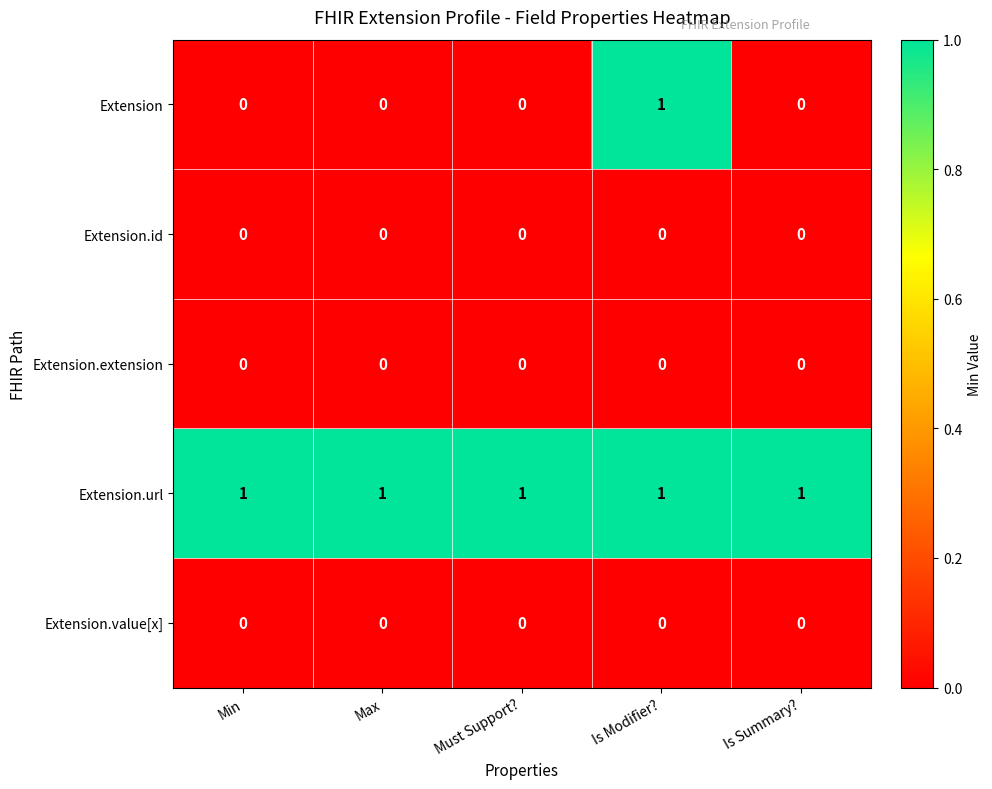

The Extension.url series shows 2 at Is Summary?. True or false?

False